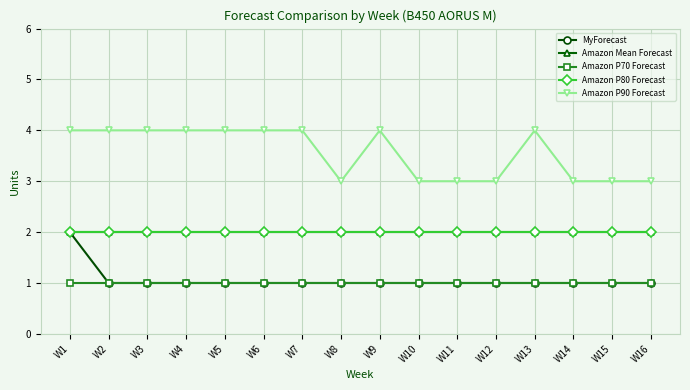

What is the average value of the Amazon P80 Forecast series?

2